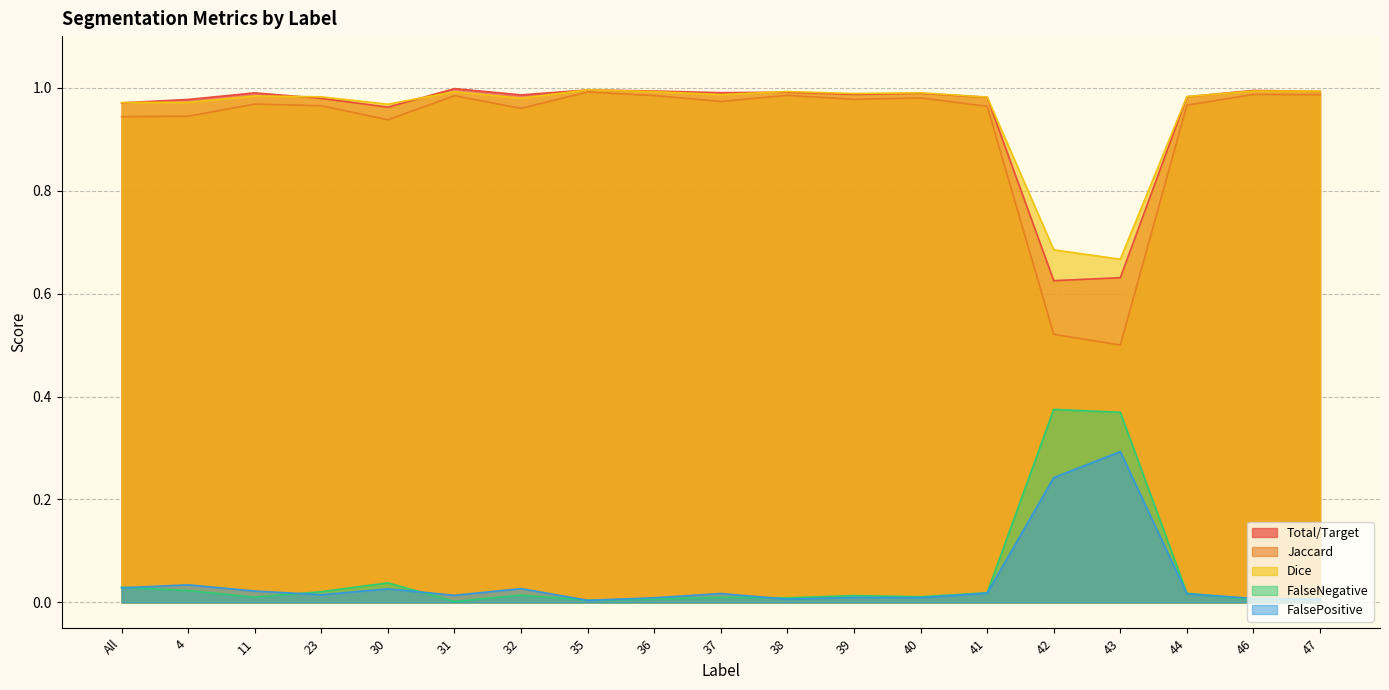

What is the value of the Dice point at the 19th from the left?

1.0